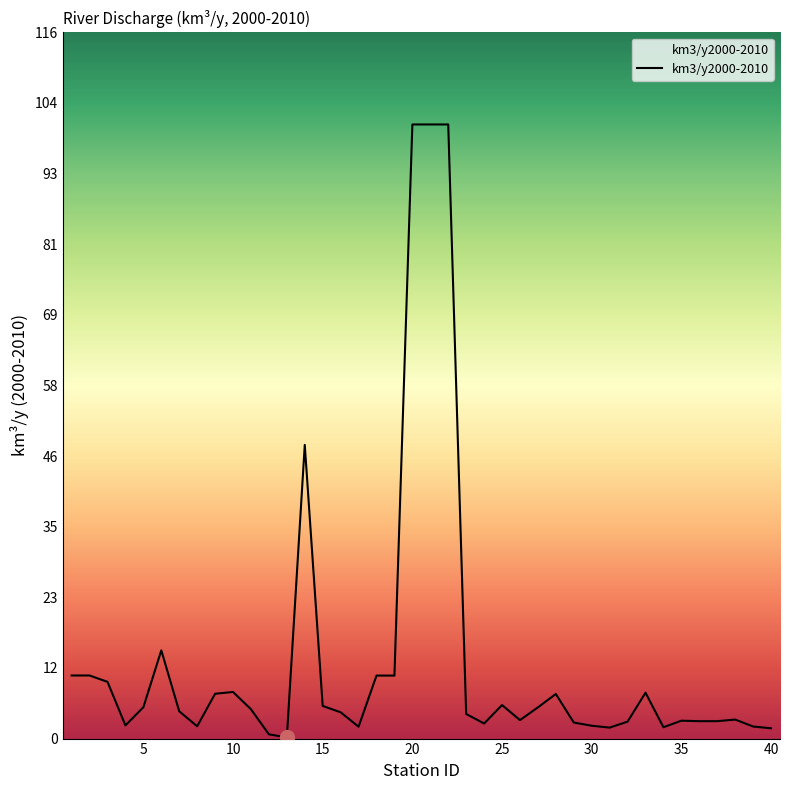

What is the difference between the maximum and minimum values?

100.5